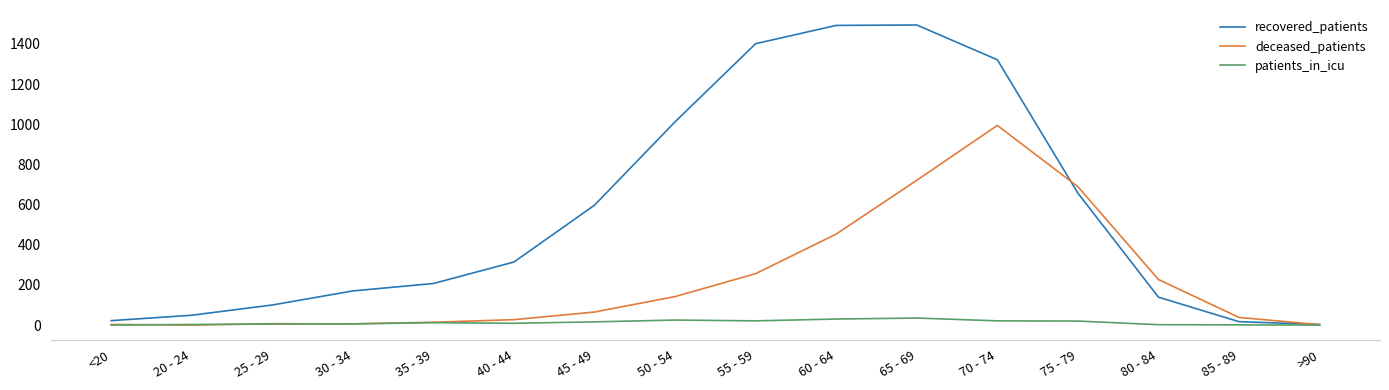

Which series has the widest spread of values?

recovered_patients